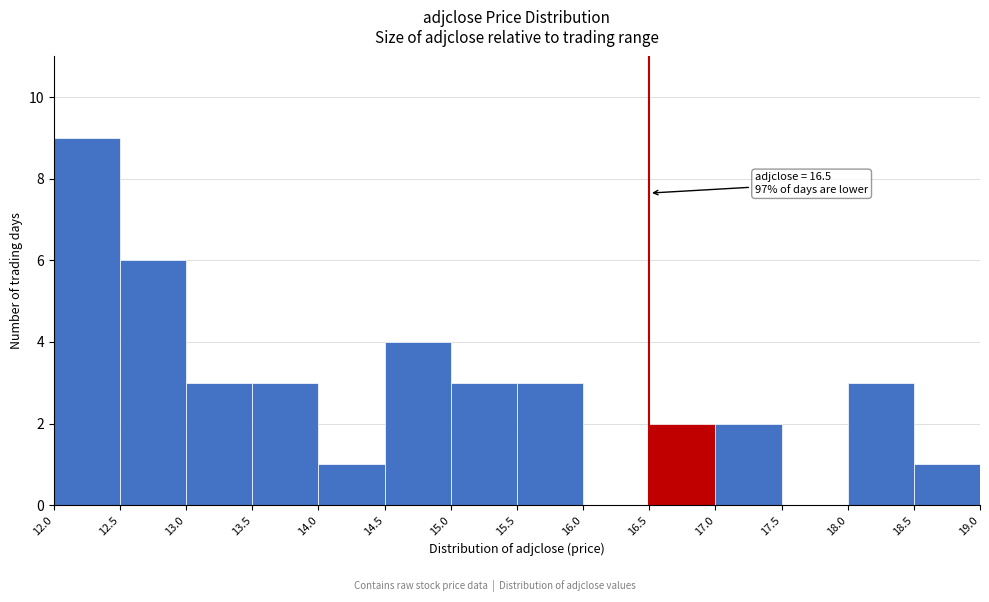

Which range on the x-axis has the tallest bar?

12.0 to 12.5